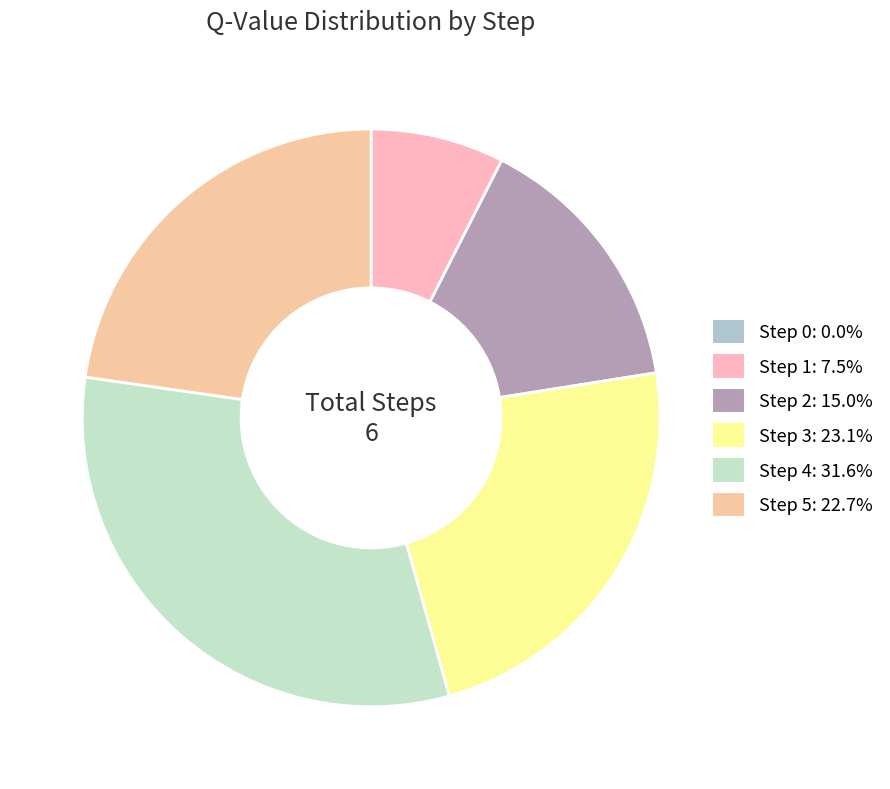

Does Step 4 represent more than half of the total?

No